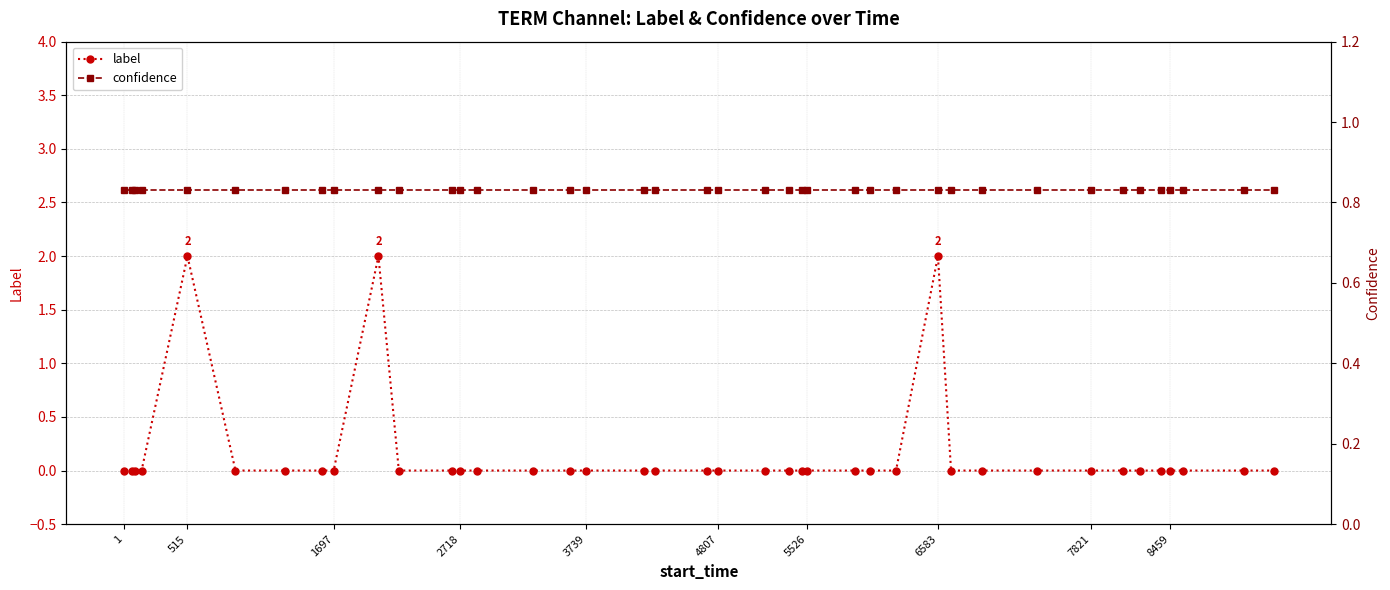

Is it true that label equals 0 at 1?

True